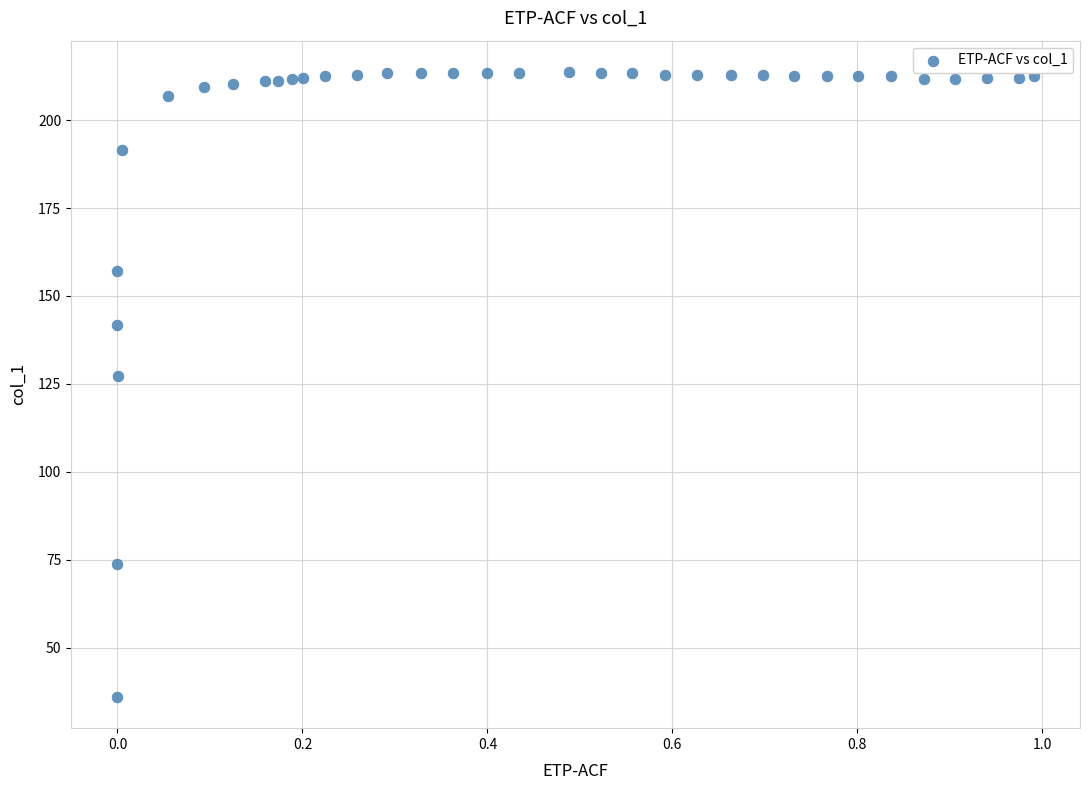

What is the range of X values (max minus min)?

1.0